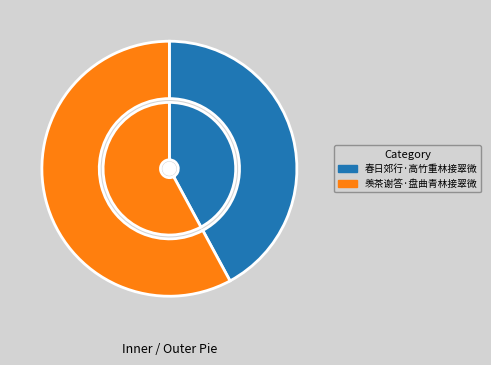

Does any single category account for the majority?

Yes